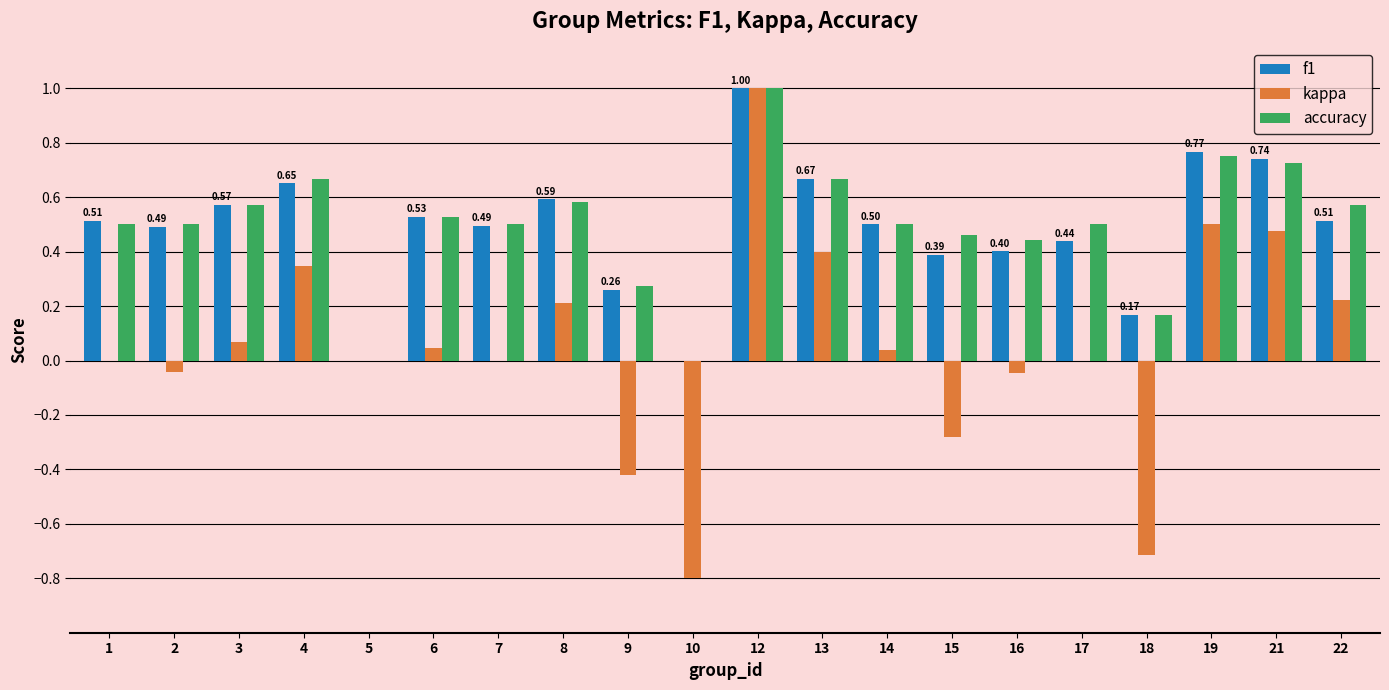

What is the total value across all series at 18?

-0.4